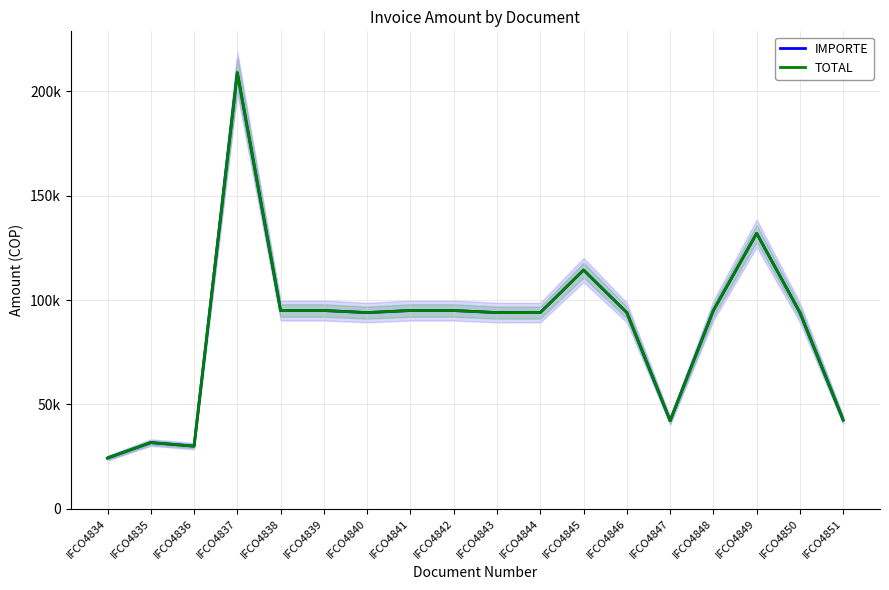

Which series changed the most between IFCO4839 and IFCO4846?

IMPORTE